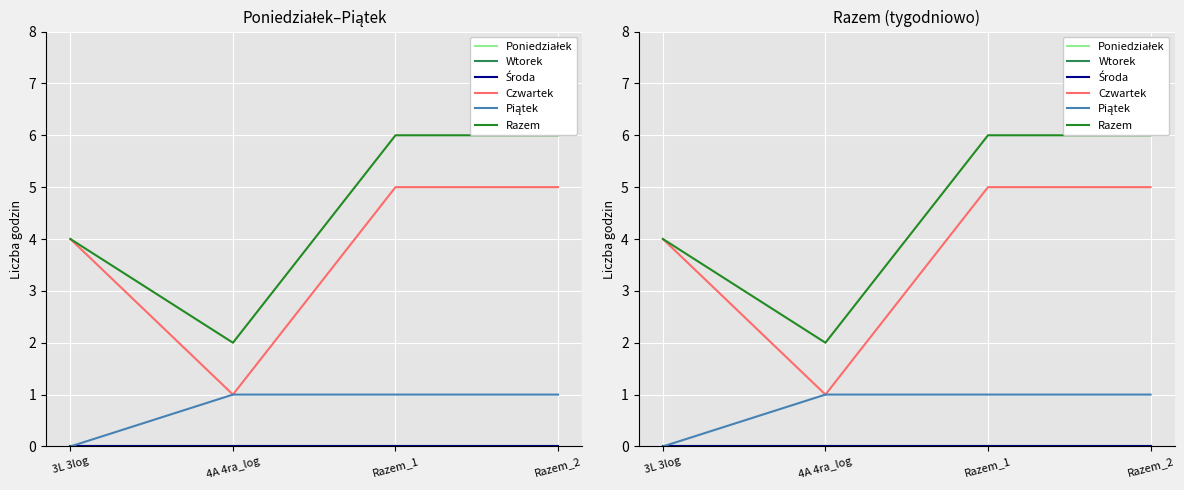

The value of Razem at Razem_1 is 2. True or false?

False